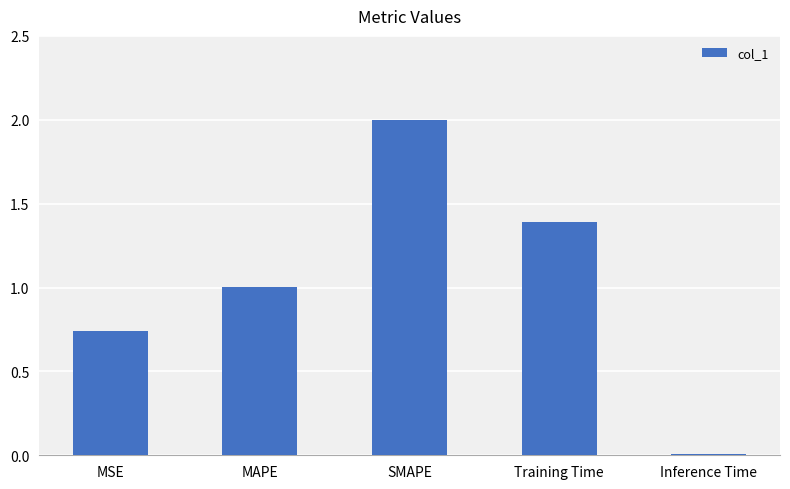

List the labels in order of value, smallest first.

Inference Time, MSE, MAPE, Training Time, SMAPE